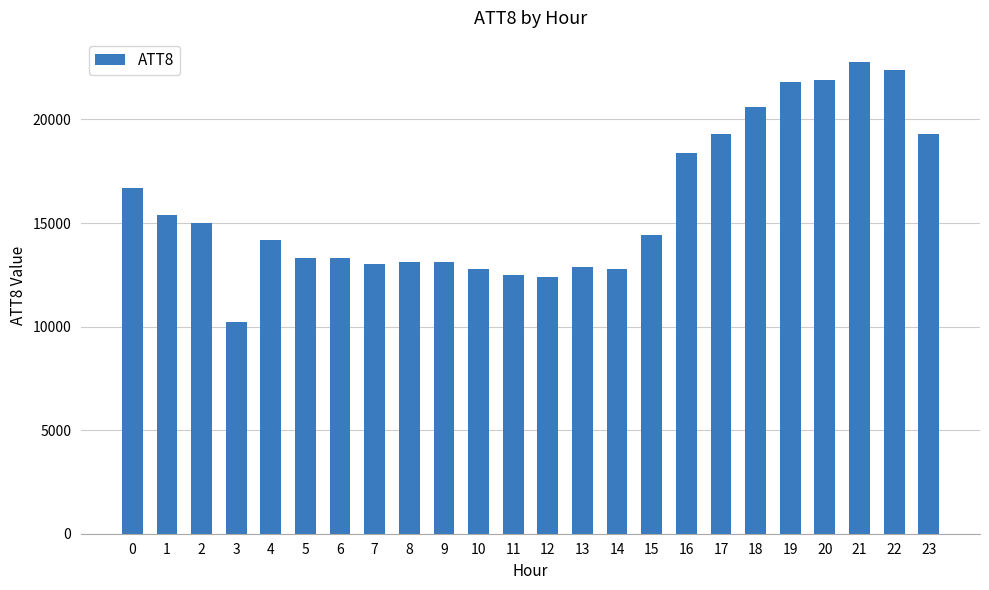

What is the ratio of the value at 8 to the value at 13?

1.0